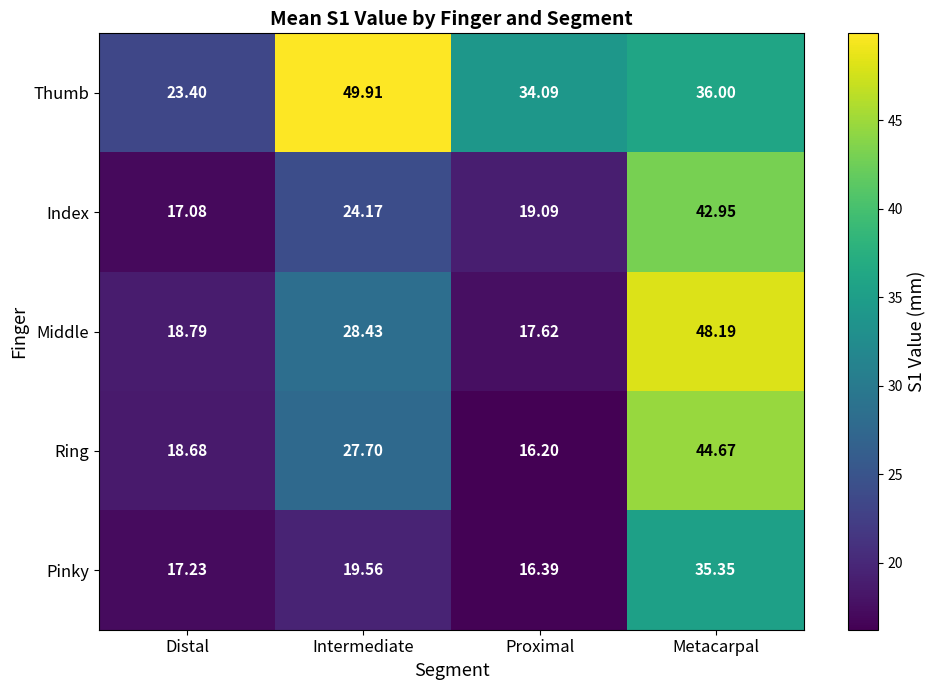

Where is Ring nearest to the value 30?

Intermediate